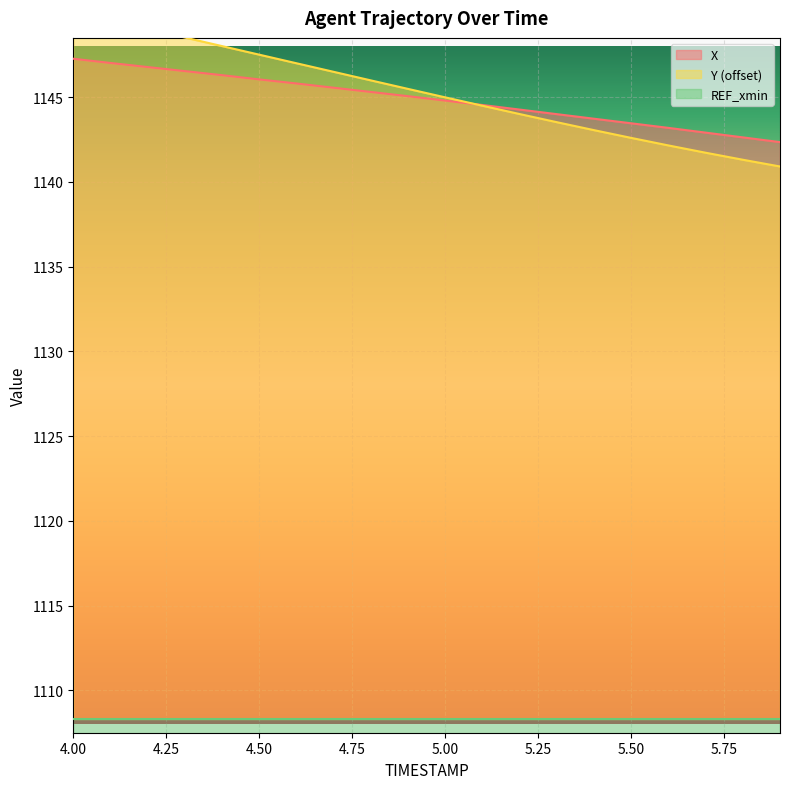

Rank the categories by X value from lowest to highest.

5.9, 5.8, 5.7, 5.6, 5.5, 5.4, 5.3, 5.2, 5.1, 5.0, 4.9, 4.8, 4.7, 4.6, 4.5, 4.4, 4.3, 4.2, 4.1, 4.0